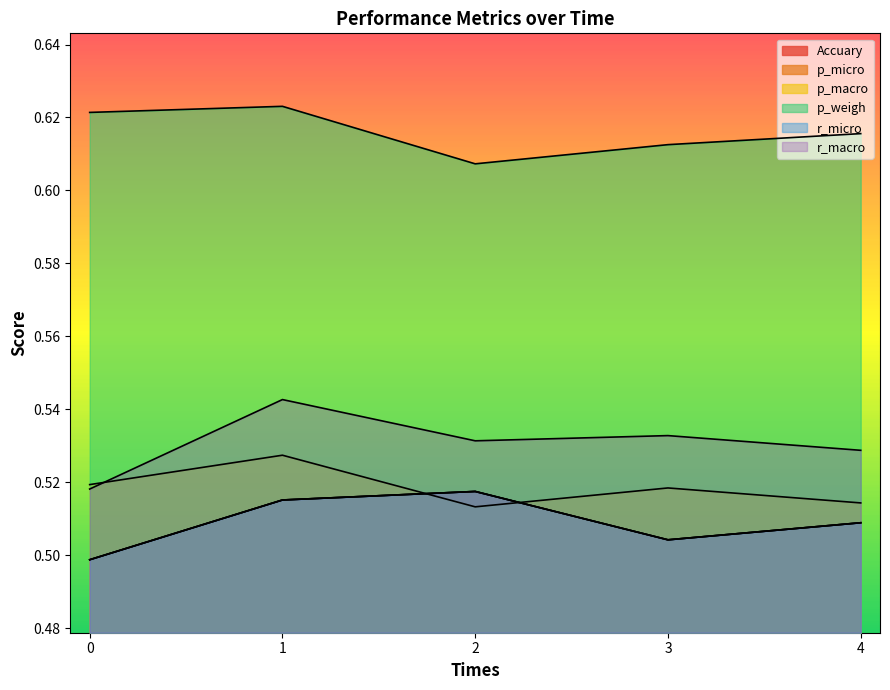

At which category is the sum across all series the highest?

1